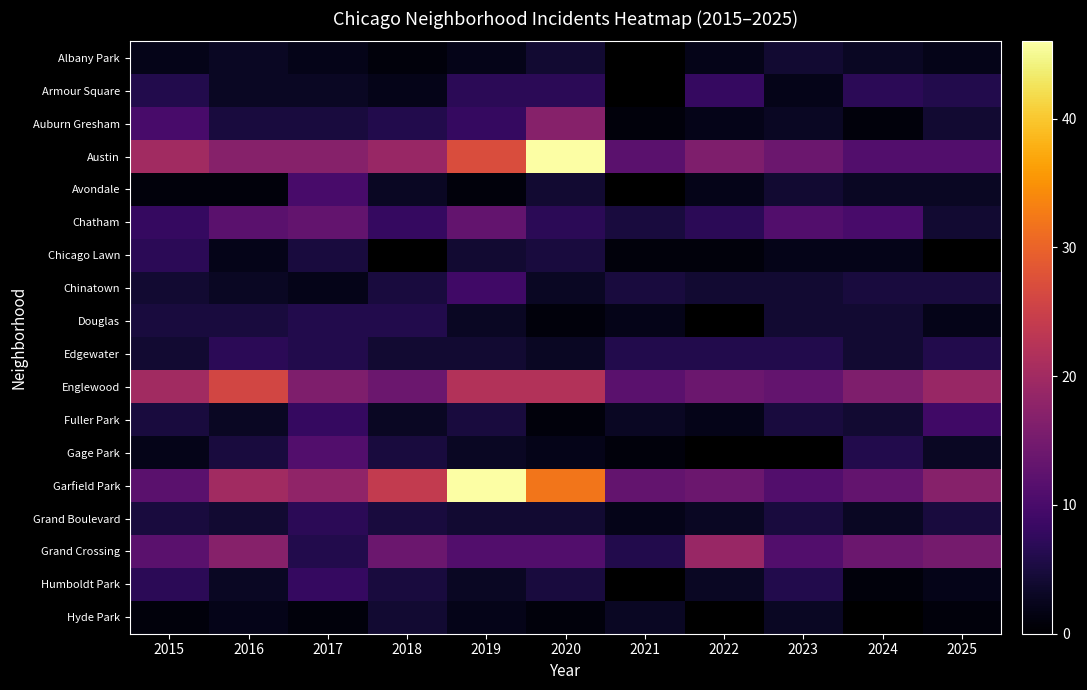

Is the value of Garfield Park at 2025 greater than the value of Fuller Park at 2020?

Yes